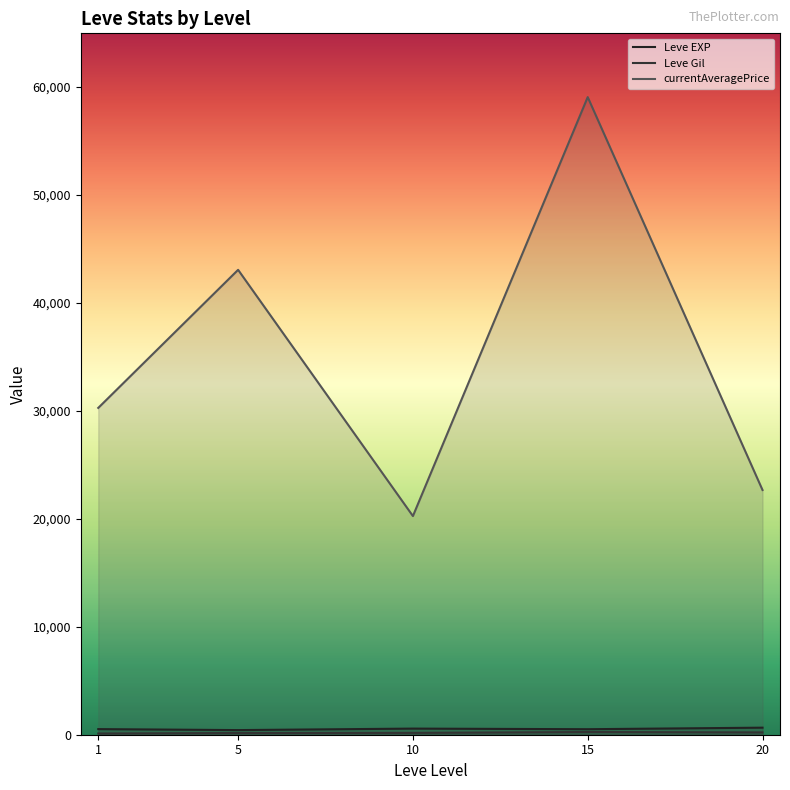

Reading left to right, transcribe all the data shown in this chart.

Leve EXP: 520.0	428.3	566.7	510.0	653.3
Leve Gil: 112.3	159.0	170.7	249.7	214.2
currentAveragePrice: 30261.3	43046.3	20246.2	59040.5	22658.2